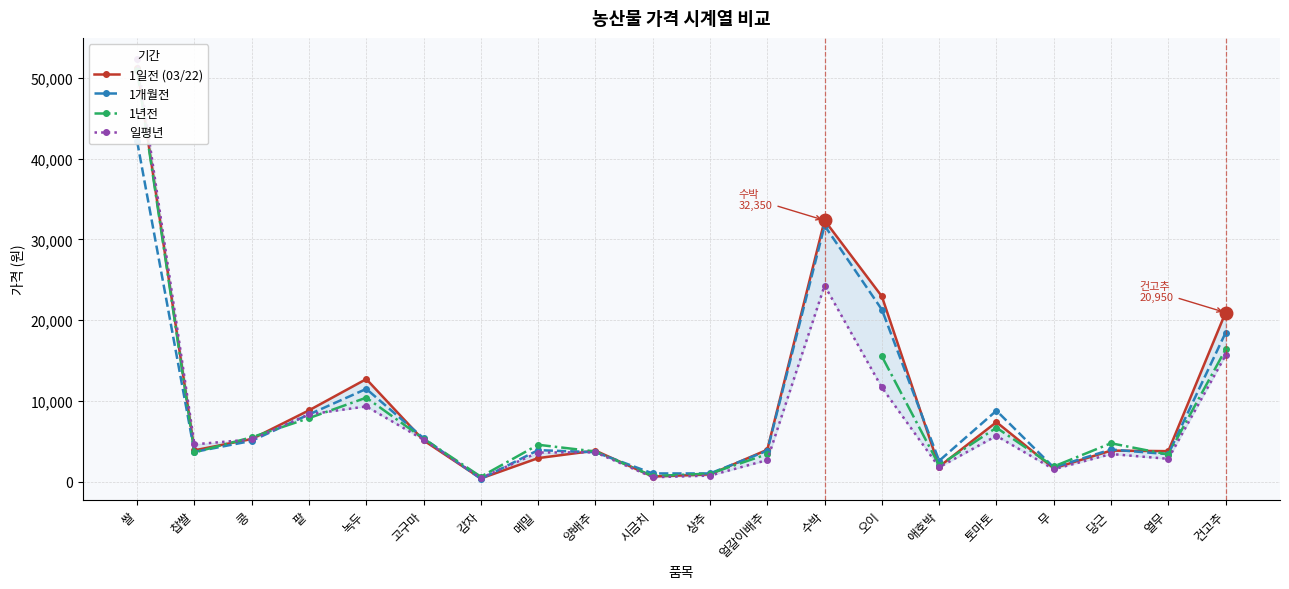

Which series has the largest total across all categories?

1일전 (03/22)